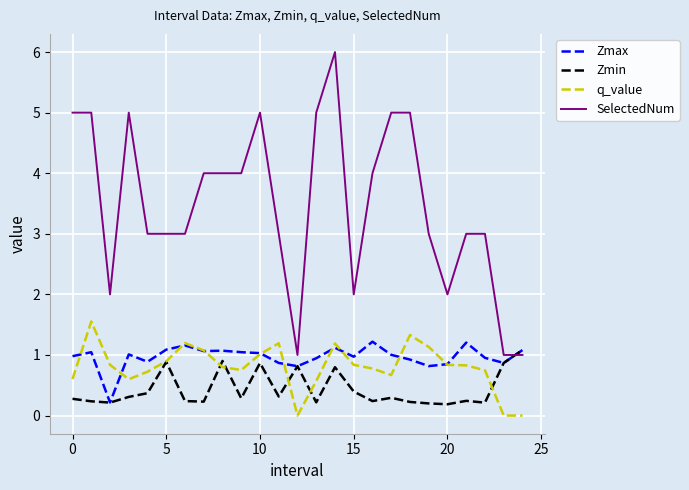

How many lines are shown in the chart?

4